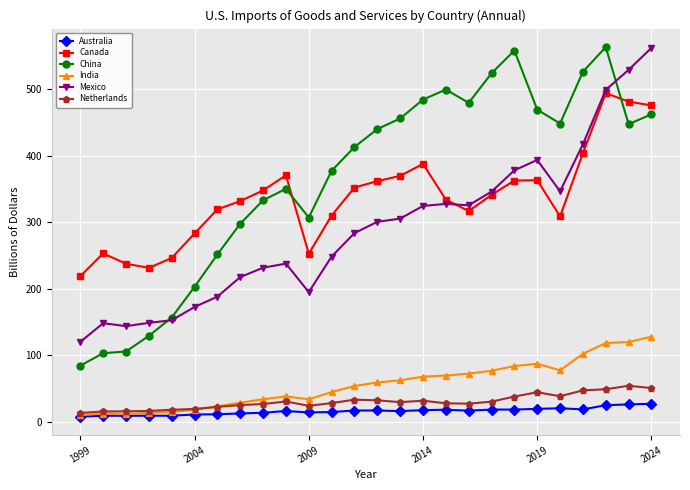

Which series has the largest total across all categories?

China